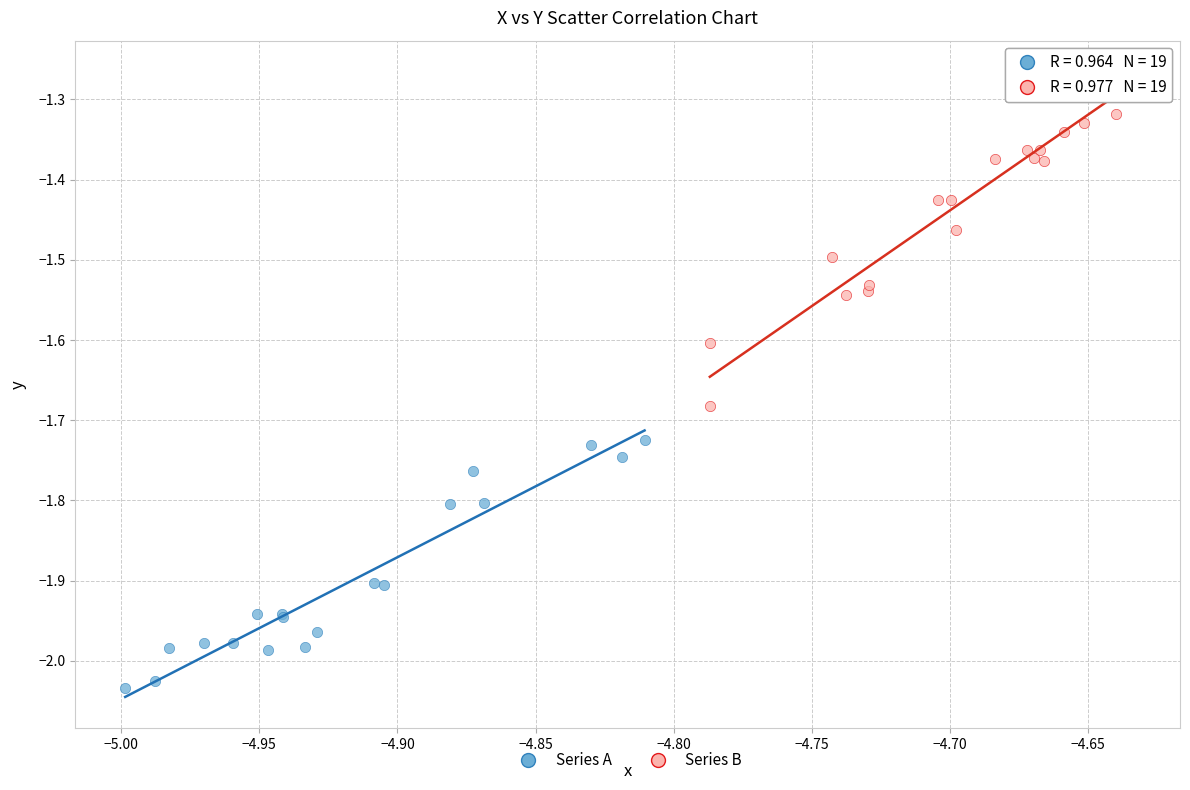

Which series contains the highest Y value?

Series B